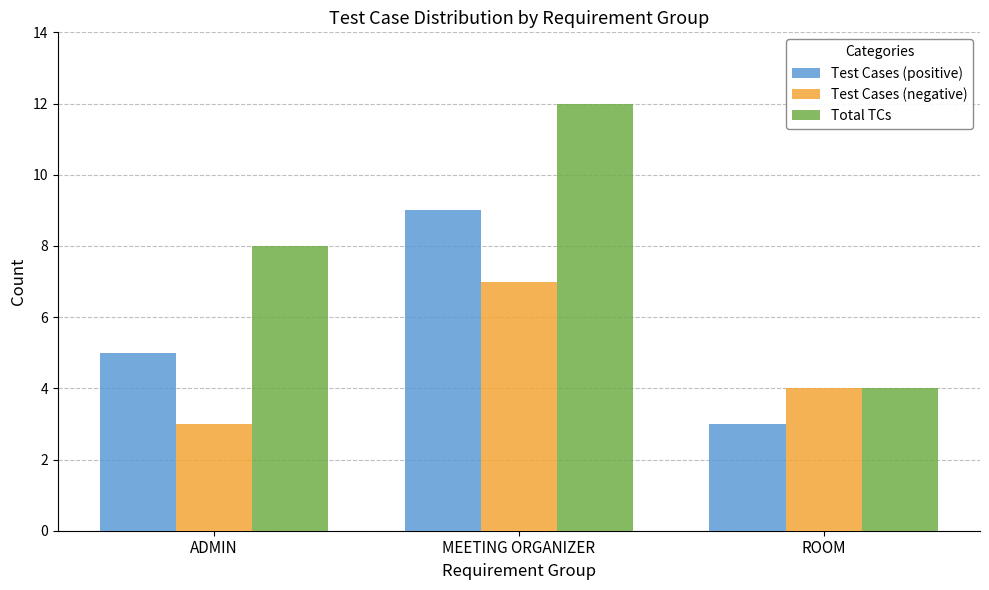

What is the total value across all series at ROOM?

11